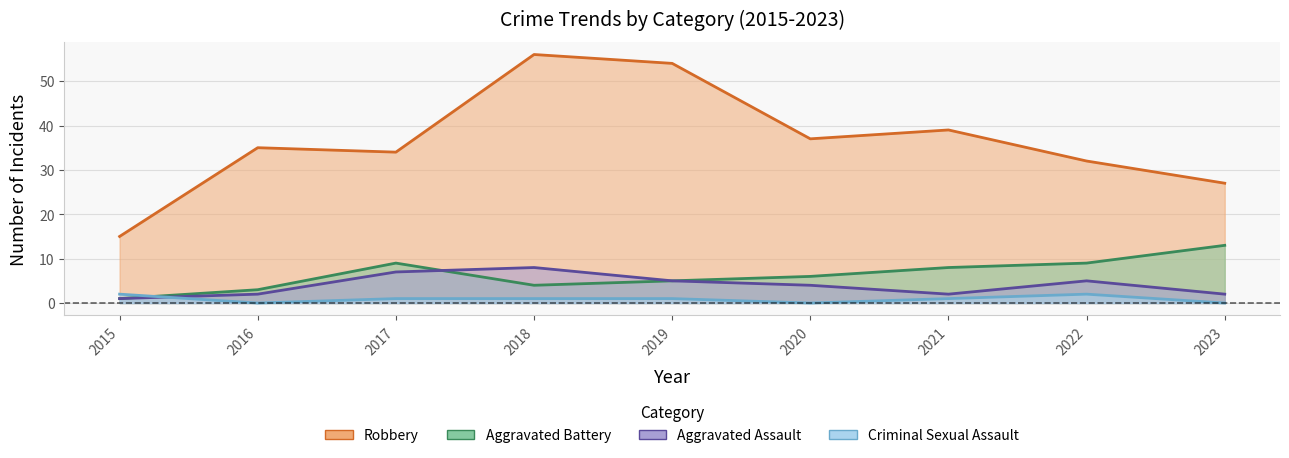

Reading right to left, extract all data points from this chart.

Robbery: 27	32	39	37	54	56	34	35	15
Aggravated Battery: 13	9	8	6	5	4	9	3	1
Aggravated Assault: 2	5	2	4	5	8	7	2	1
Criminal Sexual Assault: 0	2	1	0	1	1	1	0	2